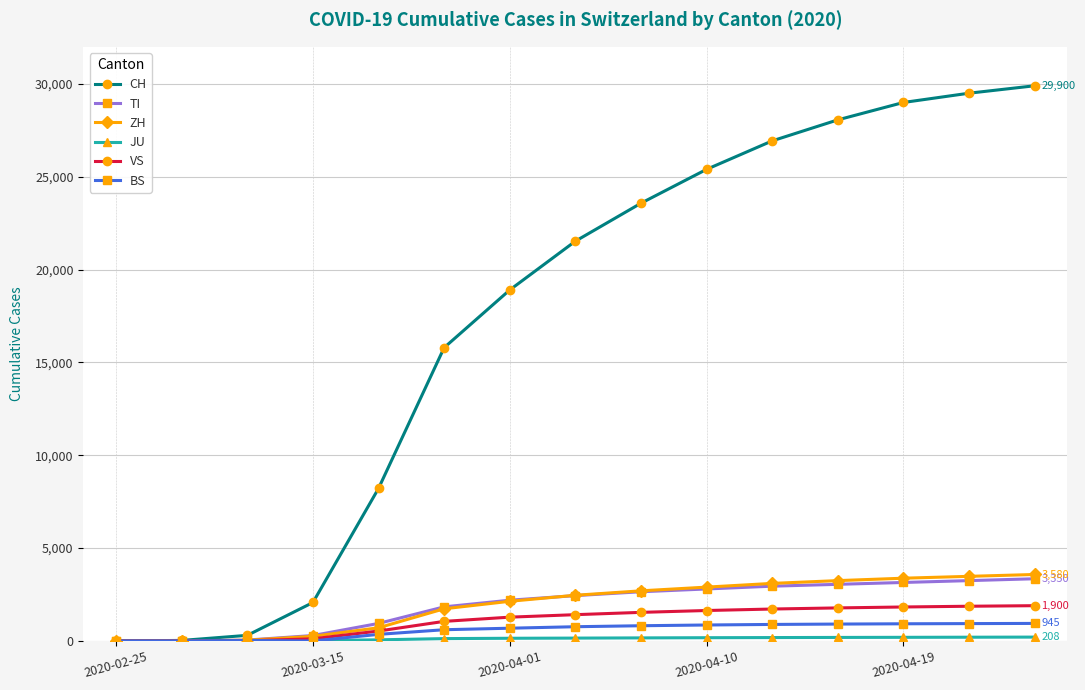

How many categories are shown in the chart?

15